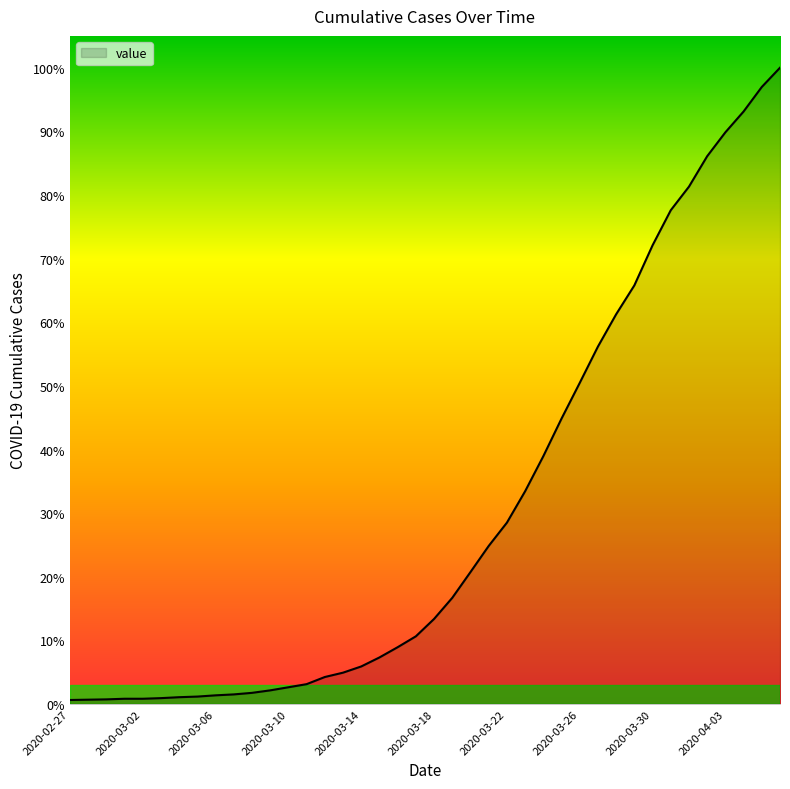

Rank the categories by value from highest to lowest.

2020-04-06, 2020-04-05, 2020-04-04, 2020-04-03, 2020-04-02, 2020-04-01, 2020-03-31, 2020-03-30, 2020-03-29, 2020-03-28, 2020-03-27, 2020-03-26, 2020-03-25, 2020-03-24, 2020-03-23, 2020-03-22, 2020-03-21, 2020-03-20, 2020-03-19, 2020-03-18, 2020-03-17, 2020-03-16, 2020-03-15, 2020-03-14, 2020-03-13, 2020-03-12, 2020-03-11, 2020-03-10, 2020-03-09, 2020-03-08, 2020-03-07, 2020-03-06, 2020-03-05, 2020-03-04, 2020-03-03, 2020-03-01, 2020-03-02, 2020-02-29, 2020-02-28, 2020-02-27